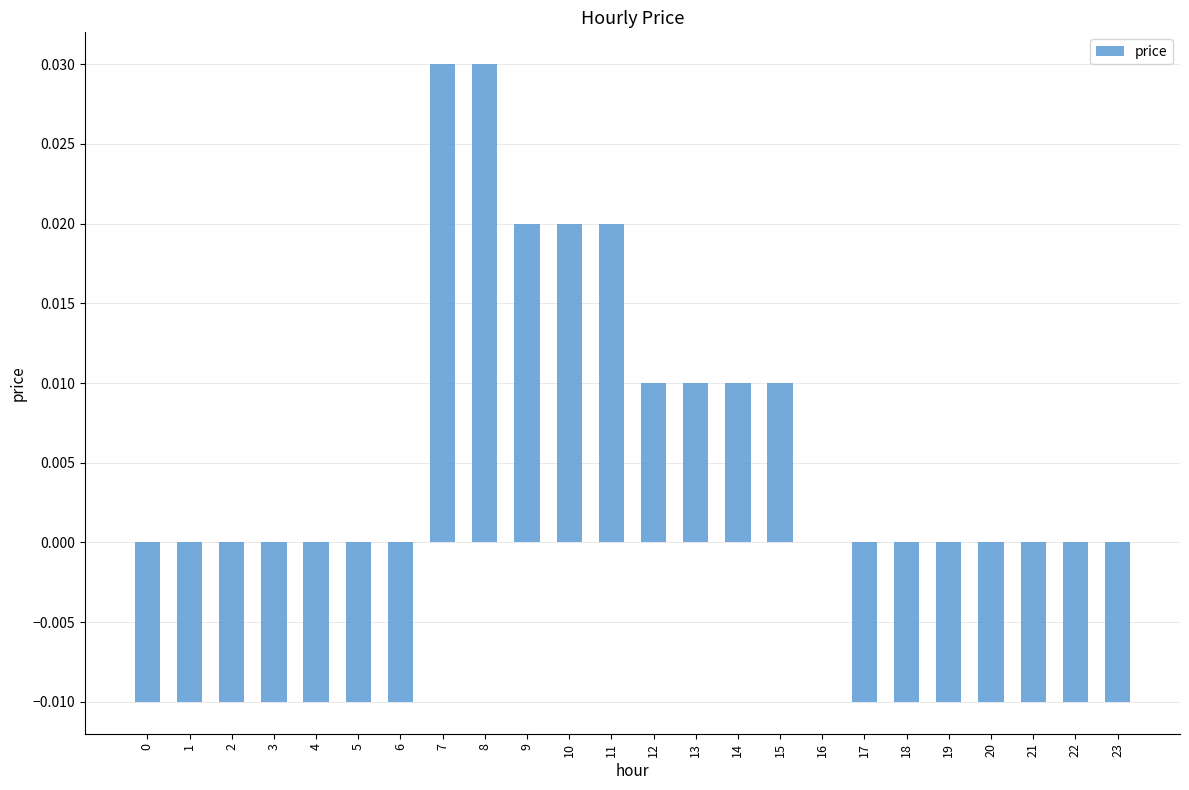

True or false: the data shows 0.0 at 15.

True